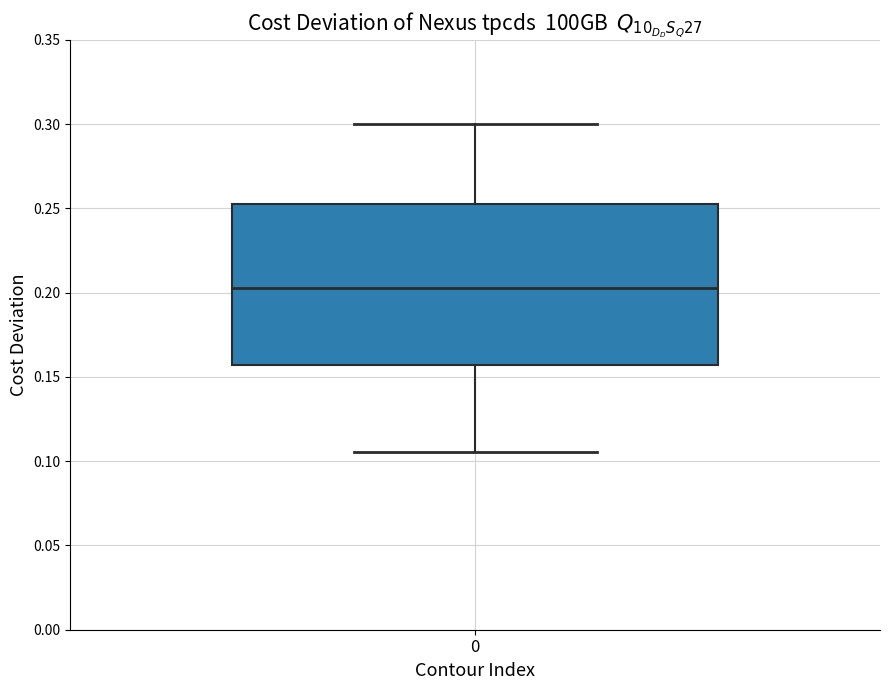

Transcribe this box plot: give where the median line is, the range the box spans, and where the two whiskers end, as read against the y-axis. The values are not printed on the chart, so give them approximately, as read against the axis.

median 0.205, box 0.155 to 0.255, whiskers 0.105 to 0.300